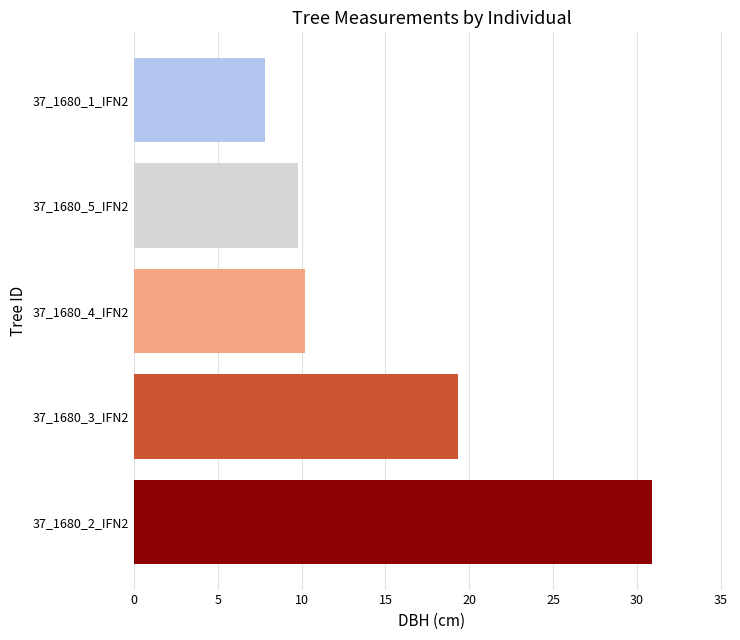

True or false: the data shows 12.3 at 37_1680_1_IFN2.

False